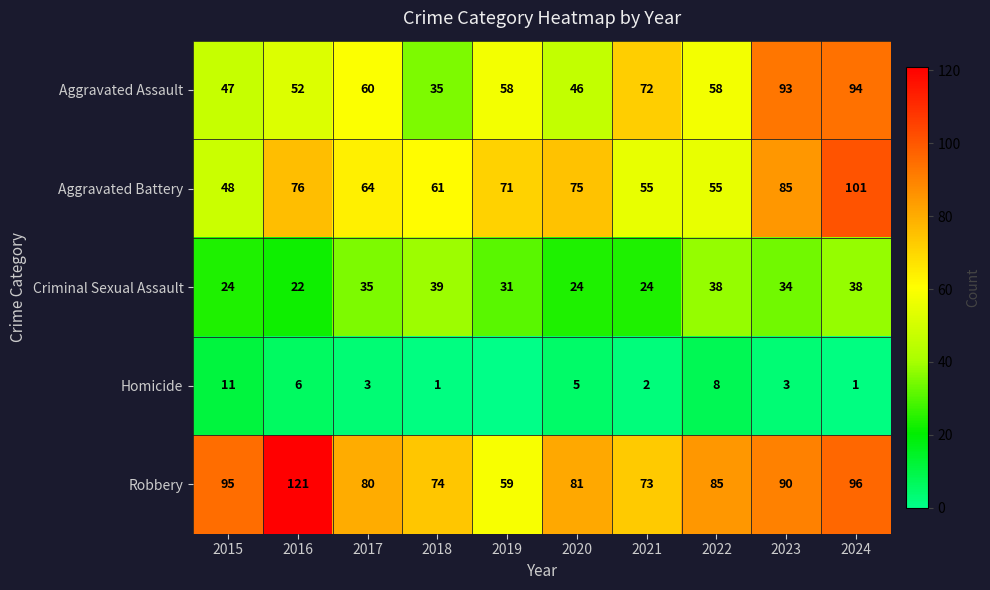

Which category has the lowest value in the Robbery series?

2019